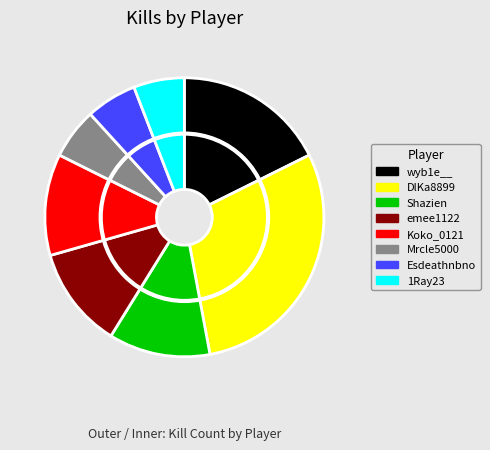

What is the largest slice in the pie chart?

DlKa8899